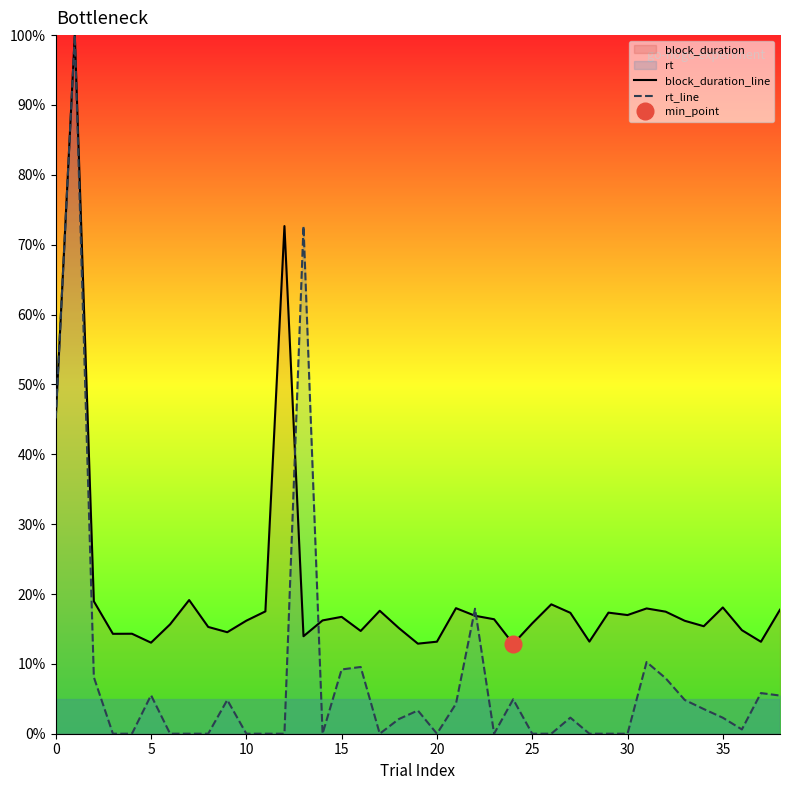

What is the maximum value for block_duration_line?

100.0